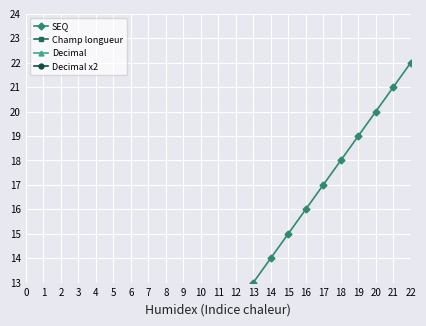

At 17, list the series in order from largest to smallest.

SEQ, Champ longueur, Decimal, Decimal x2